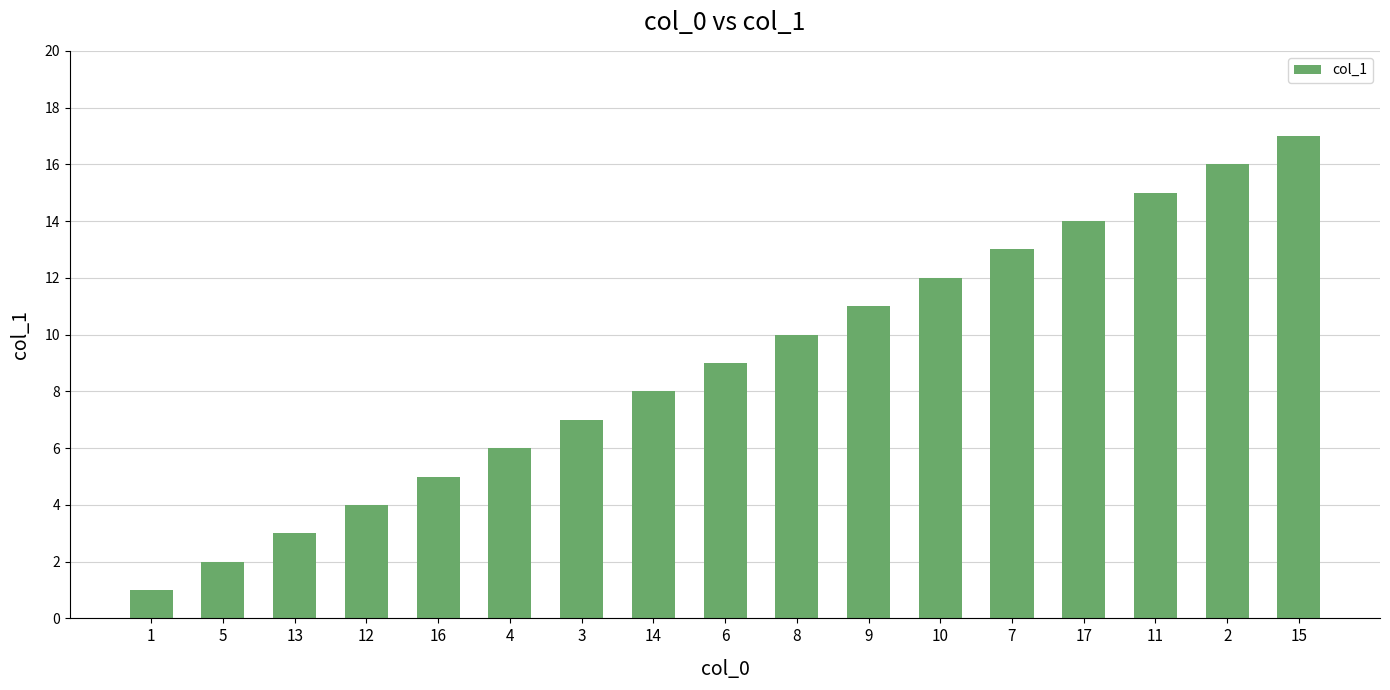

True or false: the data shows 1 at 13.

False